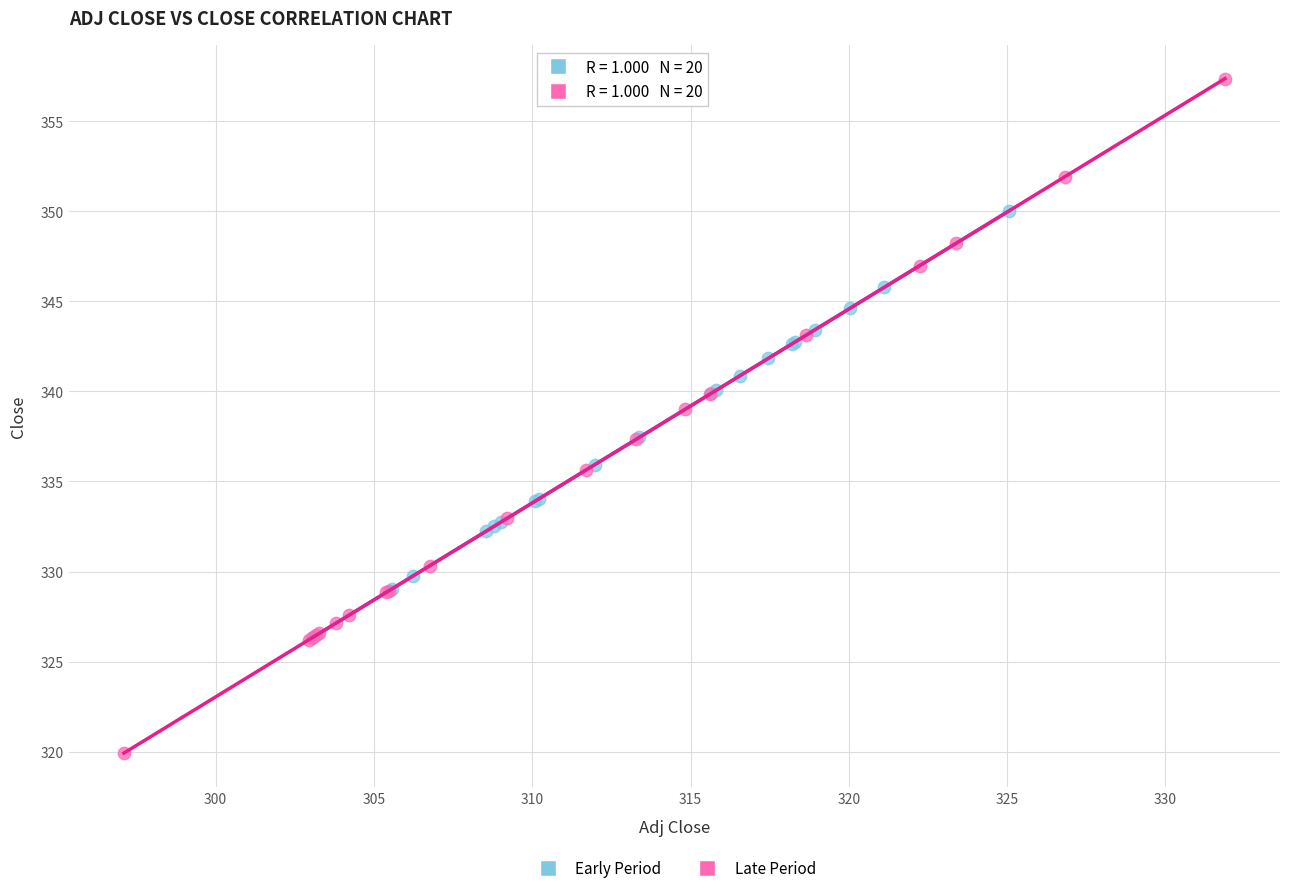

Which series reaches the maximum Y coordinate?

Late Period